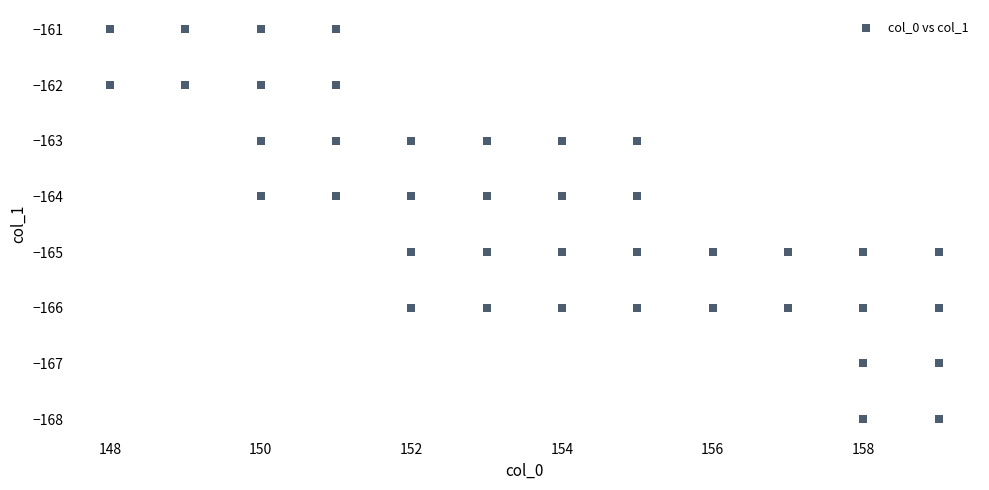

What is the range of X values (max minus min)?

11